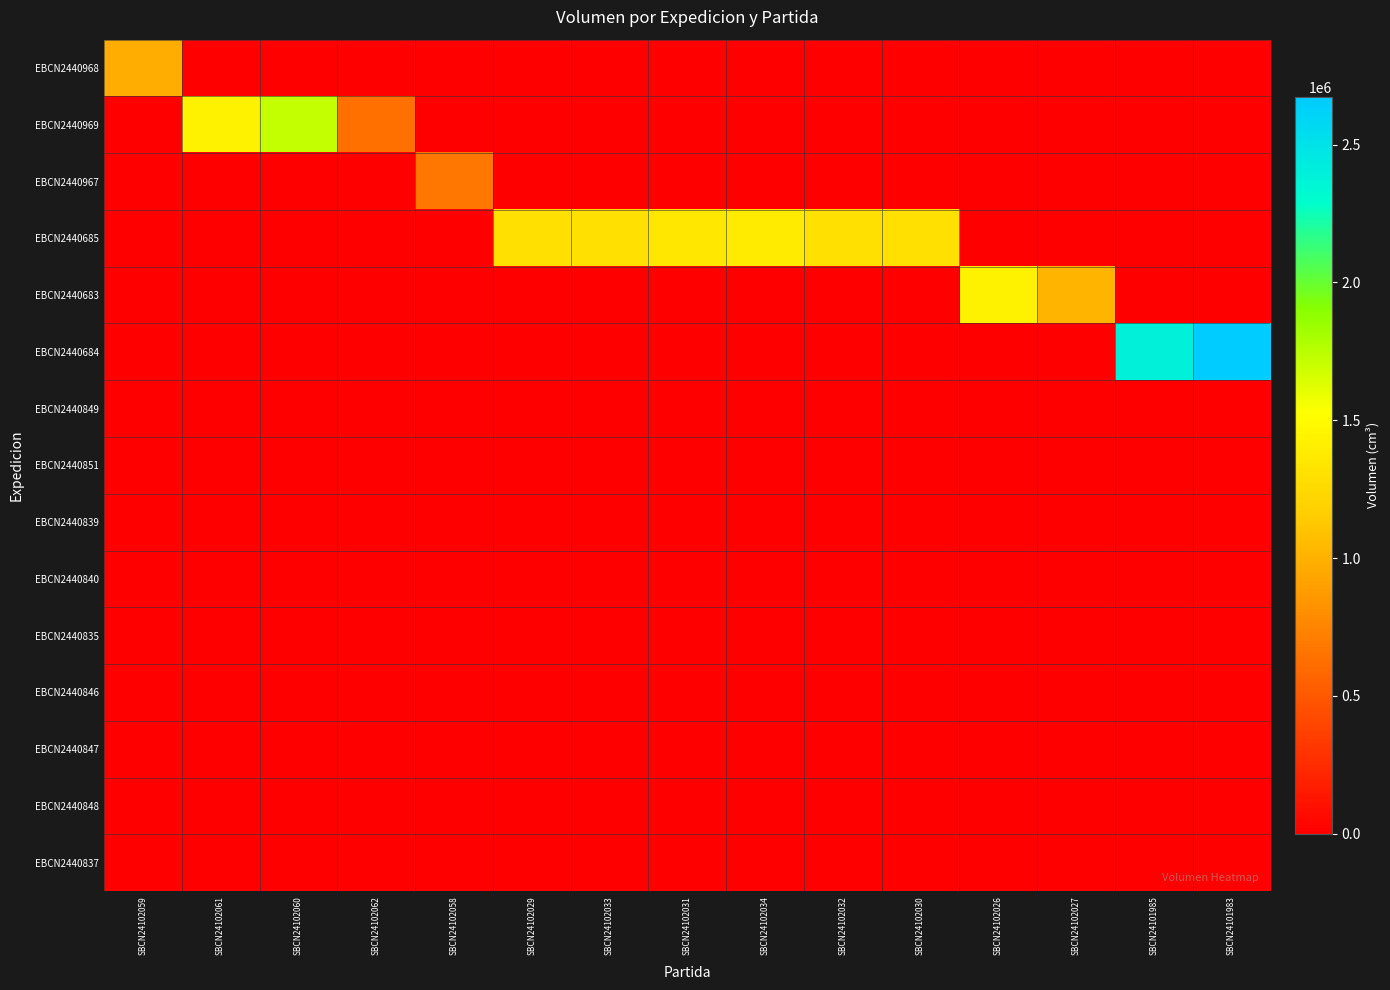

At which category is the sum across all series the highest?

SBCN24101983